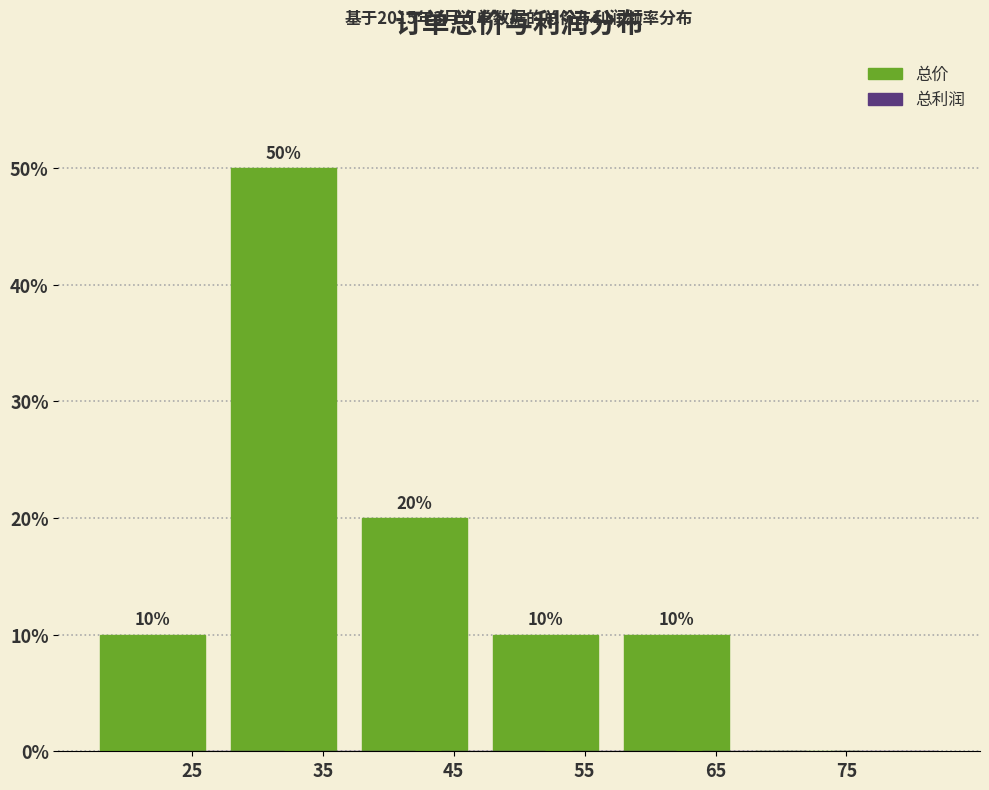

Reading left to right, extract all data points from this chart.

25=10	35=50	45=20	55=10	65=10	75=0